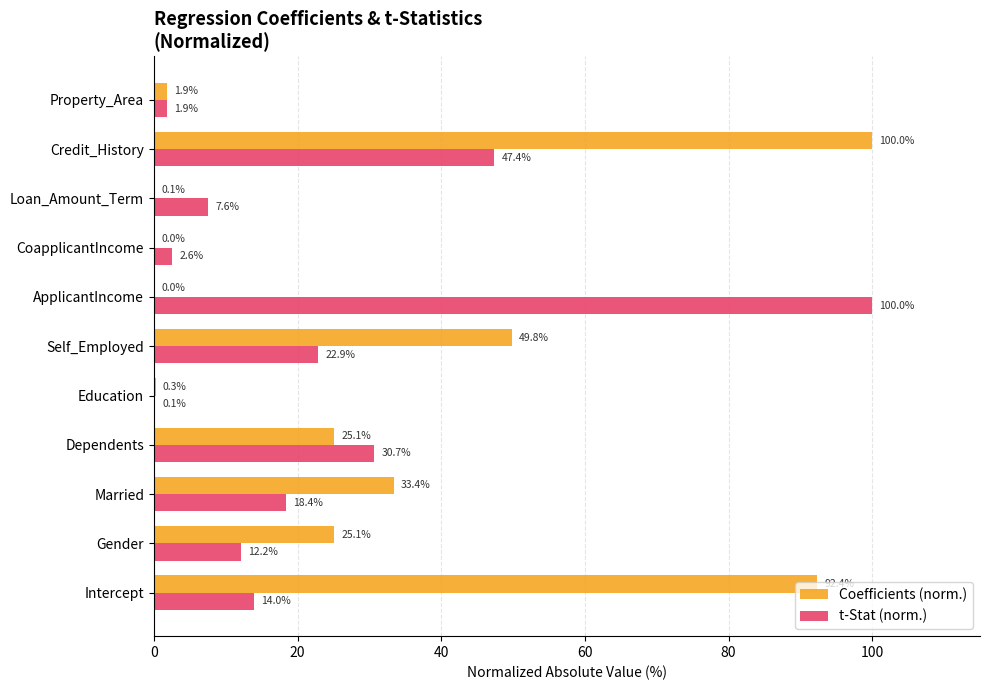

What is the sum of the t-Stat (norm.) values at Gender and ApplicantIncome?

112.2